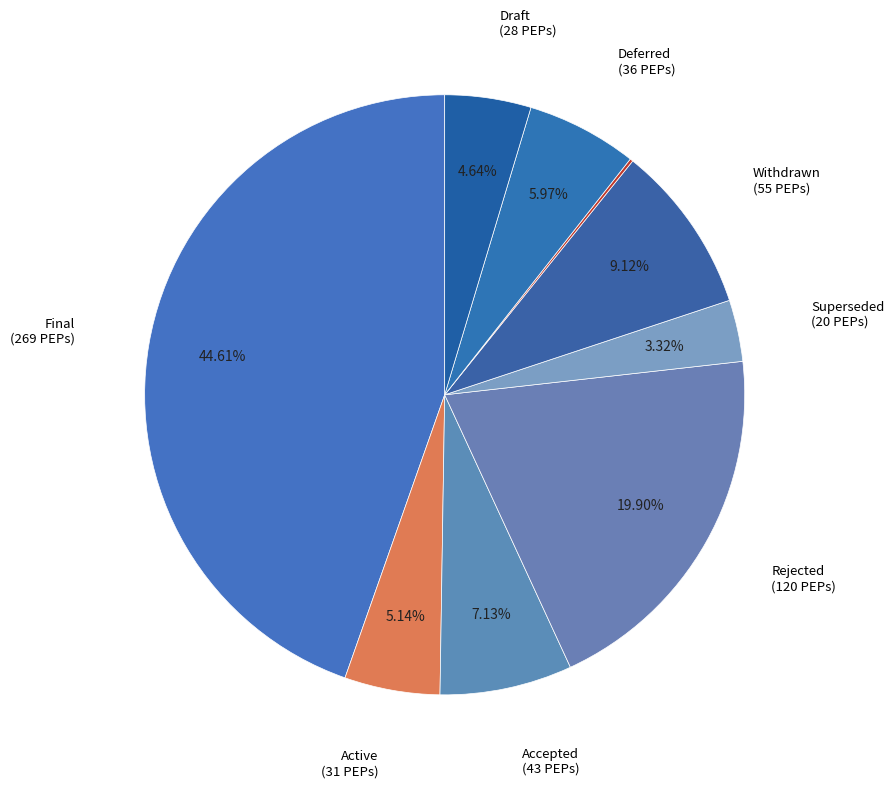

Which slice is the largest?

Final